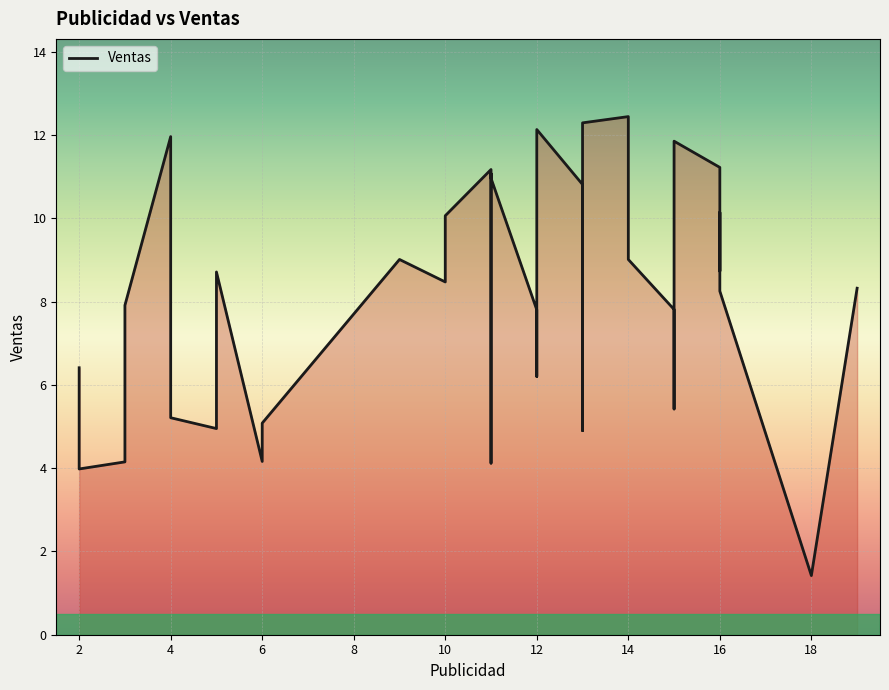

What is the ratio of the value at 13 to the value at 14?

1.7